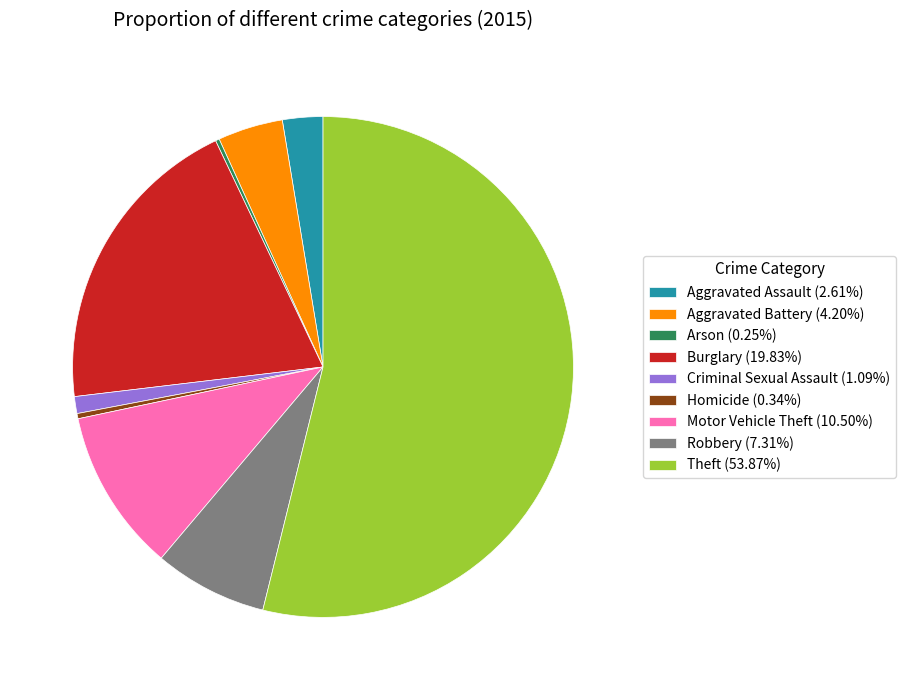

Does Theft (53.87%) account for over 50% of the chart?

Yes